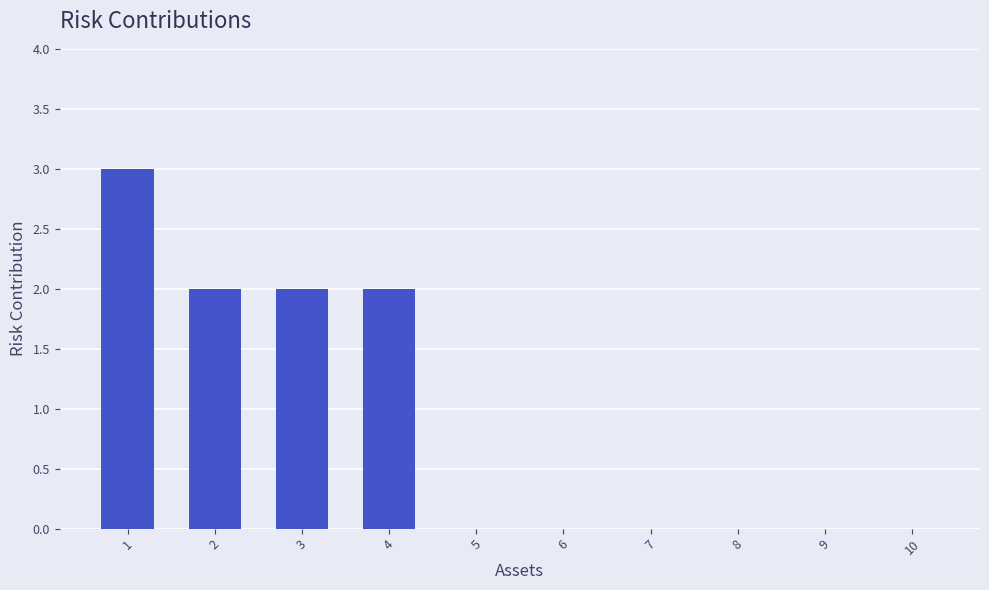

Approximately how many times larger is the value at 4 compared to 1?

0.7